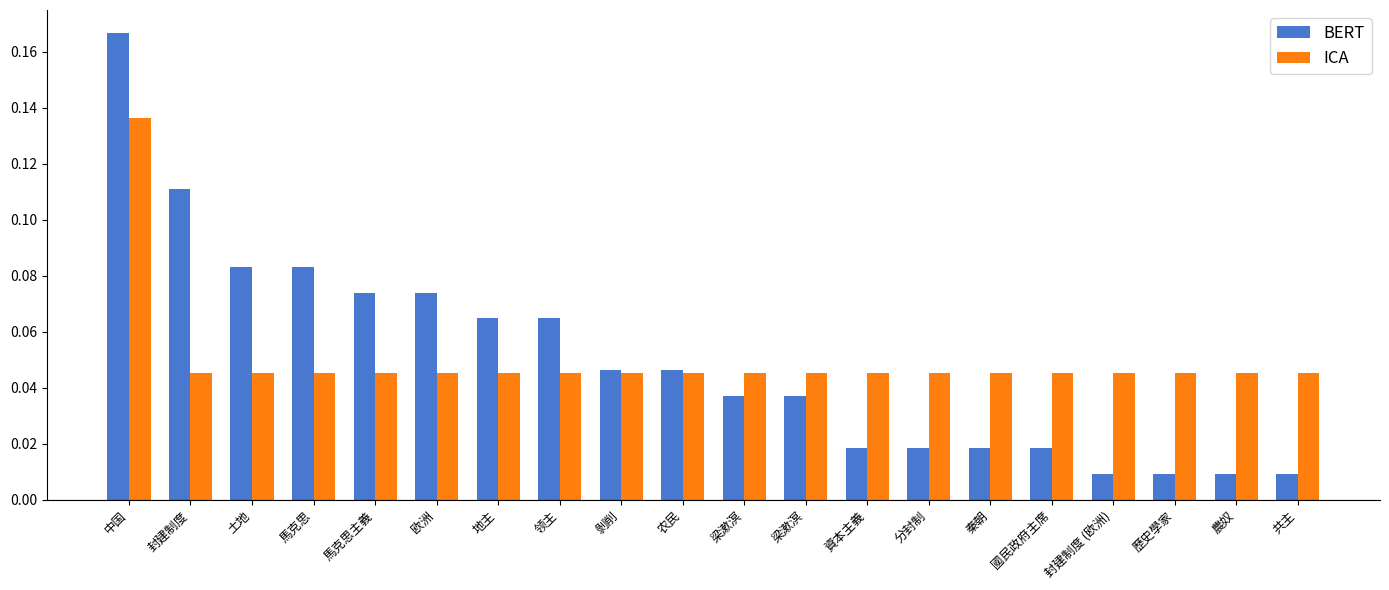

How many bars are there in each group?

2